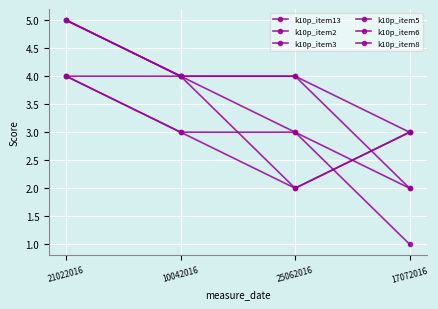

What is the average value of the k10p_item6 series?

4